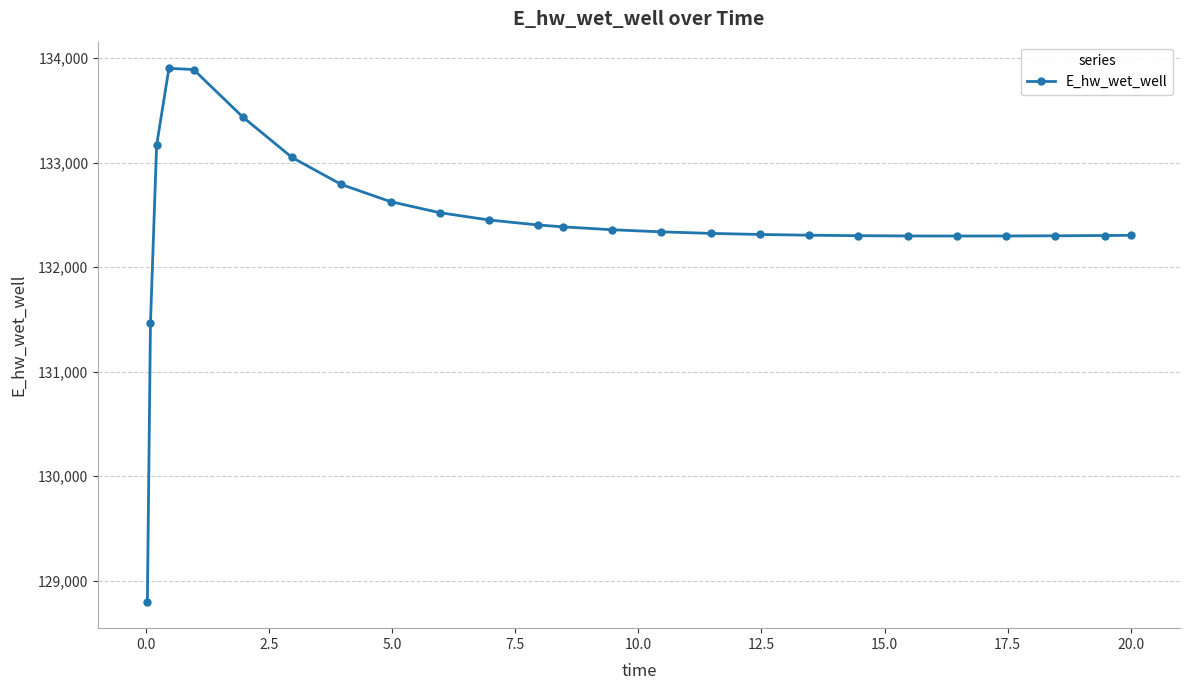

What is the greatest value displayed?

133903.0